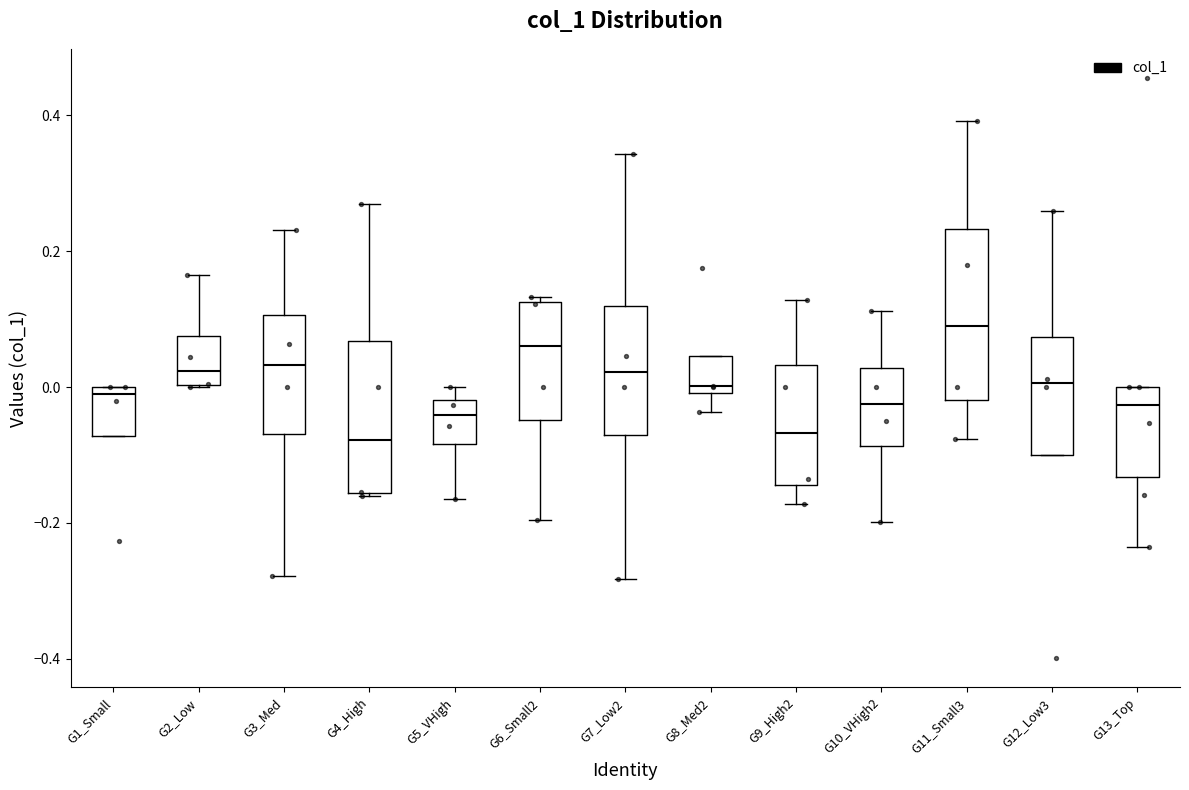

Reading left to right, read every box against the y-axis: the position of its median line, the range the box covers, and the ends of its whiskers. The values are not printed on the chart, so give them approximately, as read against the axis.

G1_Small: median -0.02, box -0.08 to 0.00, whiskers -0.08 to 0.00
G2_Low: median 0.02, box 0.00 to 0.08, whiskers 0.00 to 0.16
G3_Med: median 0.04, box -0.06 to 0.10, whiskers -0.28 to 0.24
G4_High: median -0.08, box -0.16 to 0.06, whiskers -0.16 to 0.26
G5_VHigh: median -0.04, box -0.08 to -0.02, whiskers -0.16 to 0.00
G6_Small2: median 0.06, box -0.04 to 0.12, whiskers -0.20 to 0.14
G7_Low2: median 0.02, box -0.08 to 0.12, whiskers -0.28 to 0.34
G8_Med2: median 0.00 (just above the box's lower edge), box 0.00 to 0.04, whiskers -0.04 to 0.04
G9_High2: median -0.06, box -0.14 to 0.04, whiskers -0.18 to 0.12
G10_VHigh2: median -0.02, box -0.08 to 0.02, whiskers -0.20 to 0.12
G11_Small3: median 0.08, box -0.02 to 0.24, whiskers -0.08 to 0.40
G12_Low3: median 0.00, box -0.10 to 0.08, whiskers -0.10 to 0.26
G13_Top: median -0.02, box -0.14 to 0.00, whiskers -0.24 to 0.00